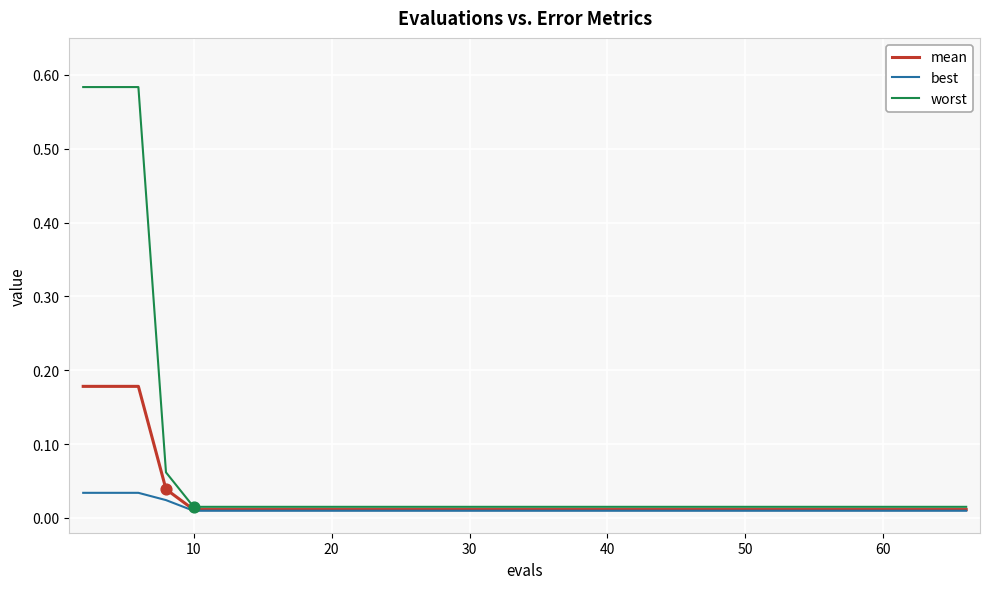

Which series has the largest range (max minus min)?

worst